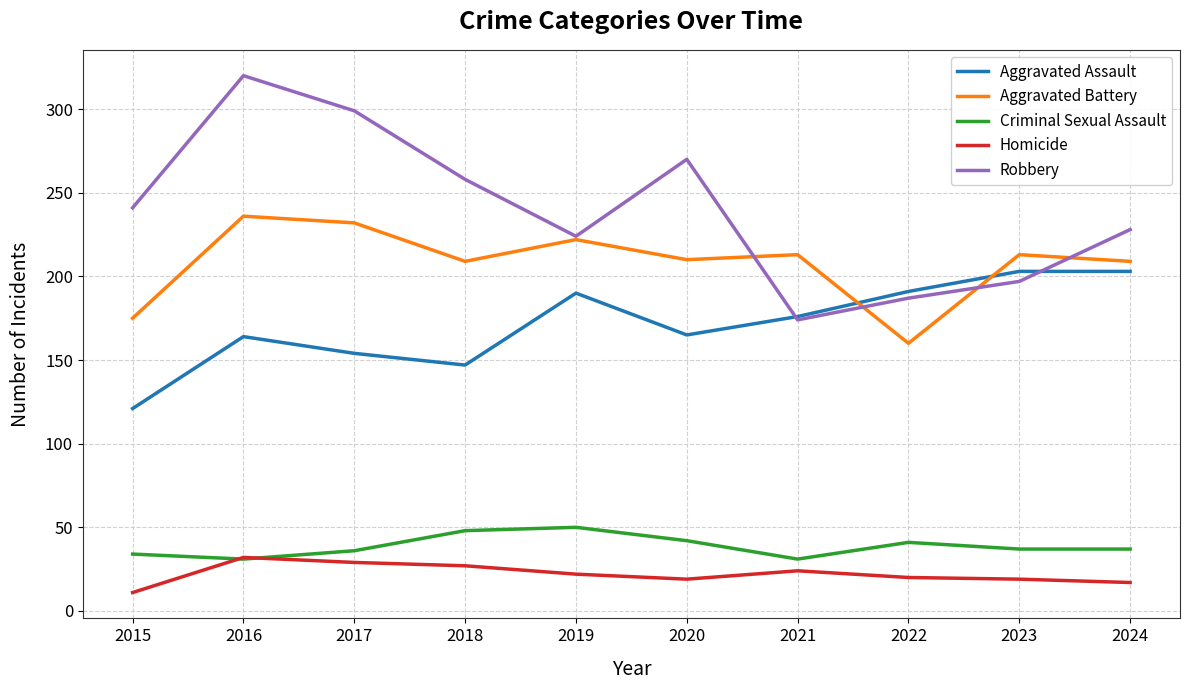

How many distinct data groups are displayed?

5